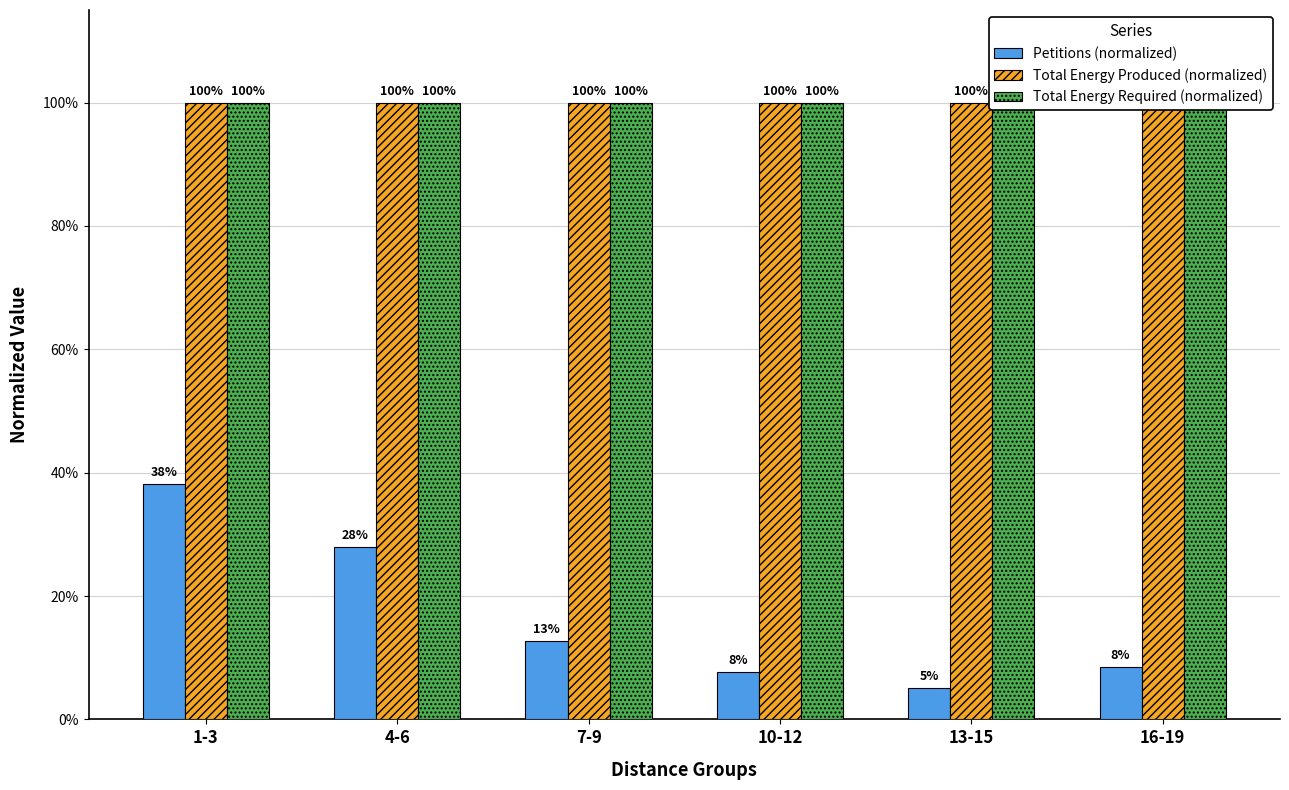

At how many categories does at least one series exceed 0?

6